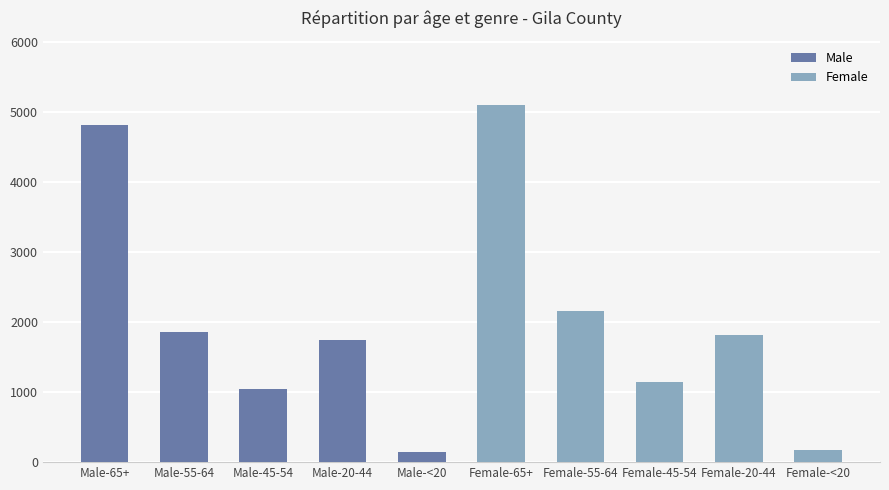

Reading left to right, extract all data points from this chart.

Male: 4809	1853	1047	1748	144
Female: 5095	2156	1148	1817	175